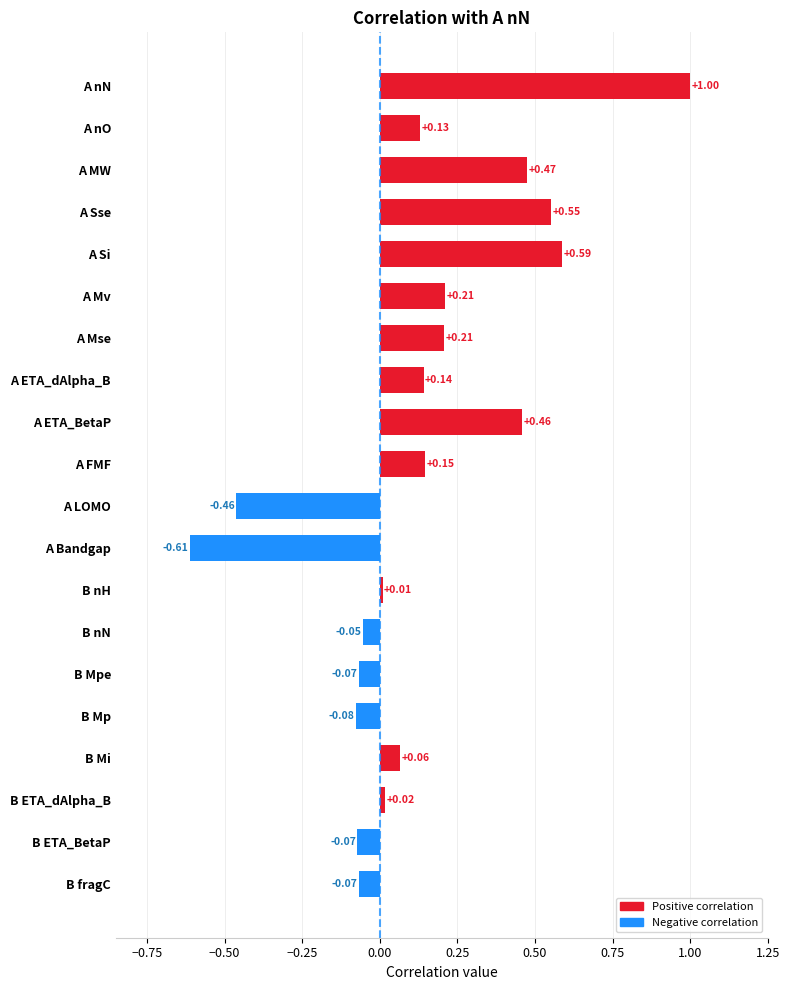

What is the difference between the maximum and minimum values?

1.6